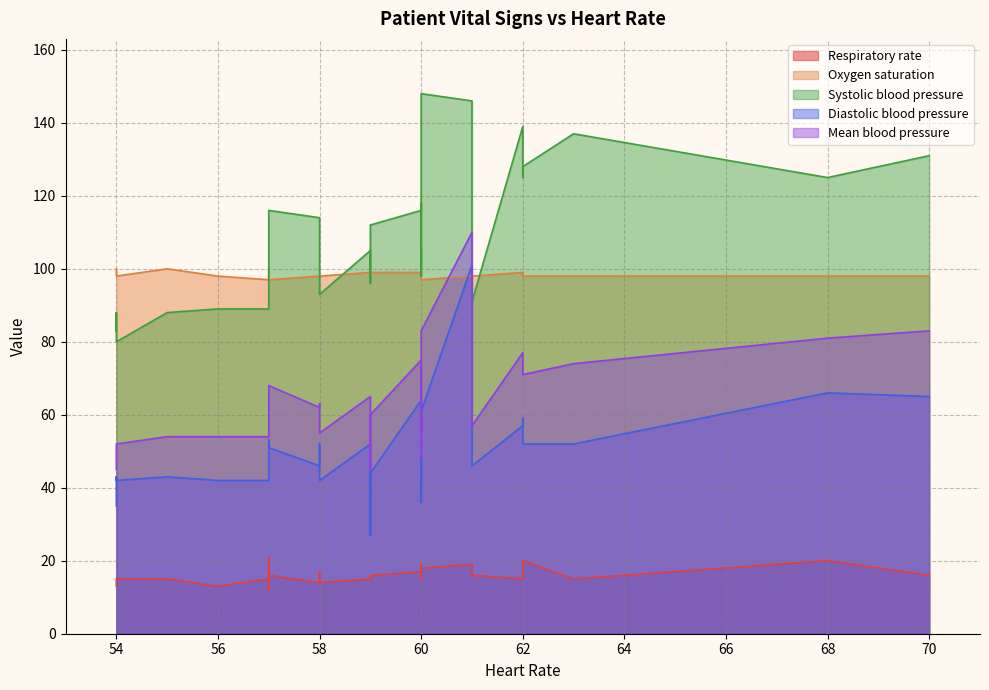

Does the chart display data point markers on the line(s)?

No